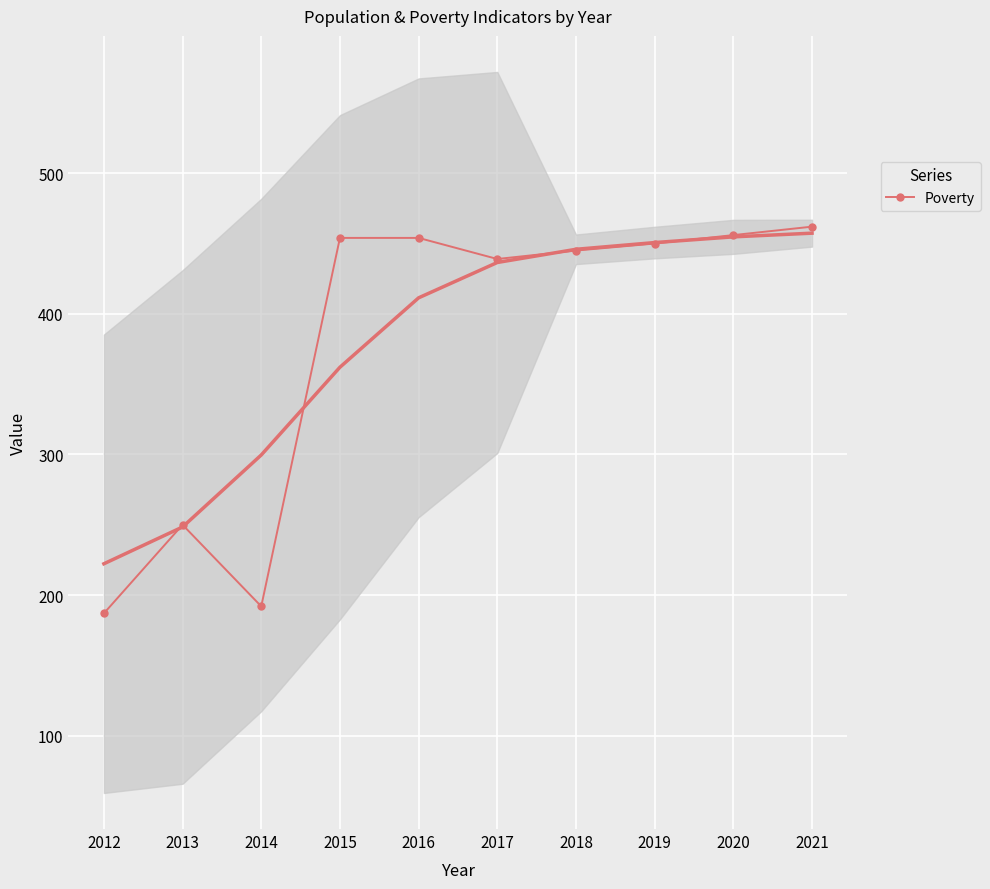

Is this an area chart (filled region under the line)?

No